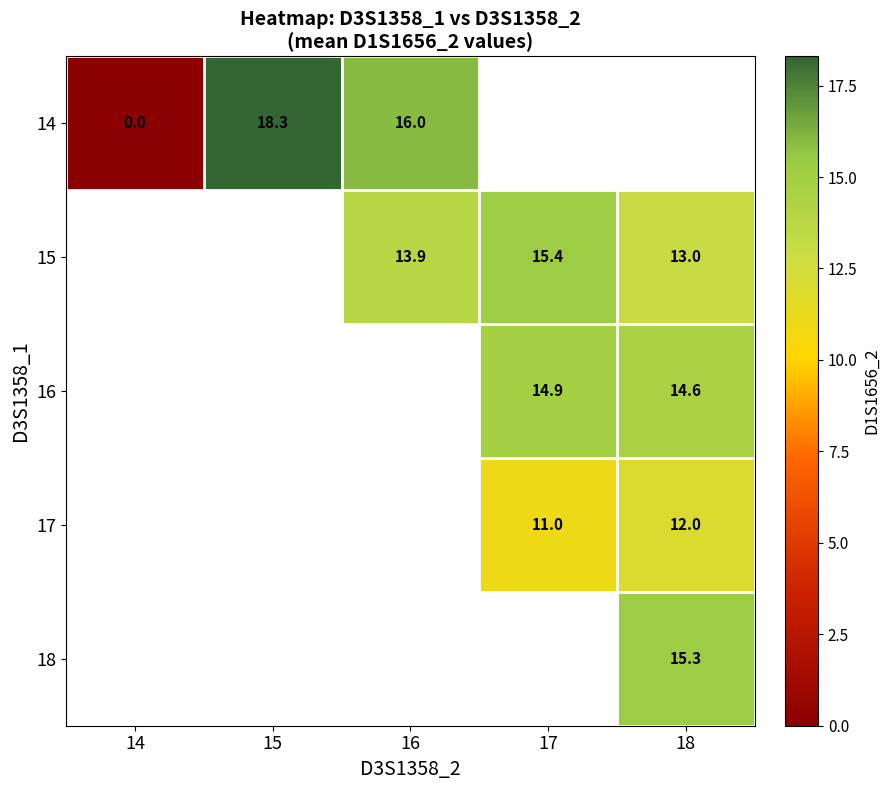

Is the value of 15 at 18 greater than the value of 14 at 15?

No